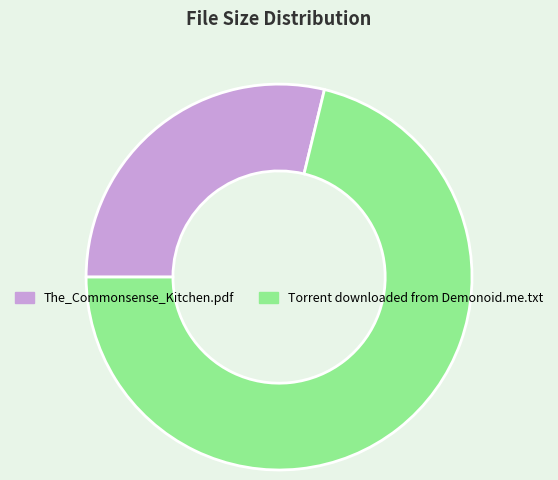

Combined, do Torrent downloaded from Demonoid.me.txt and The_Commonsense_Kitchen.pdf account for over 50%?

Yes